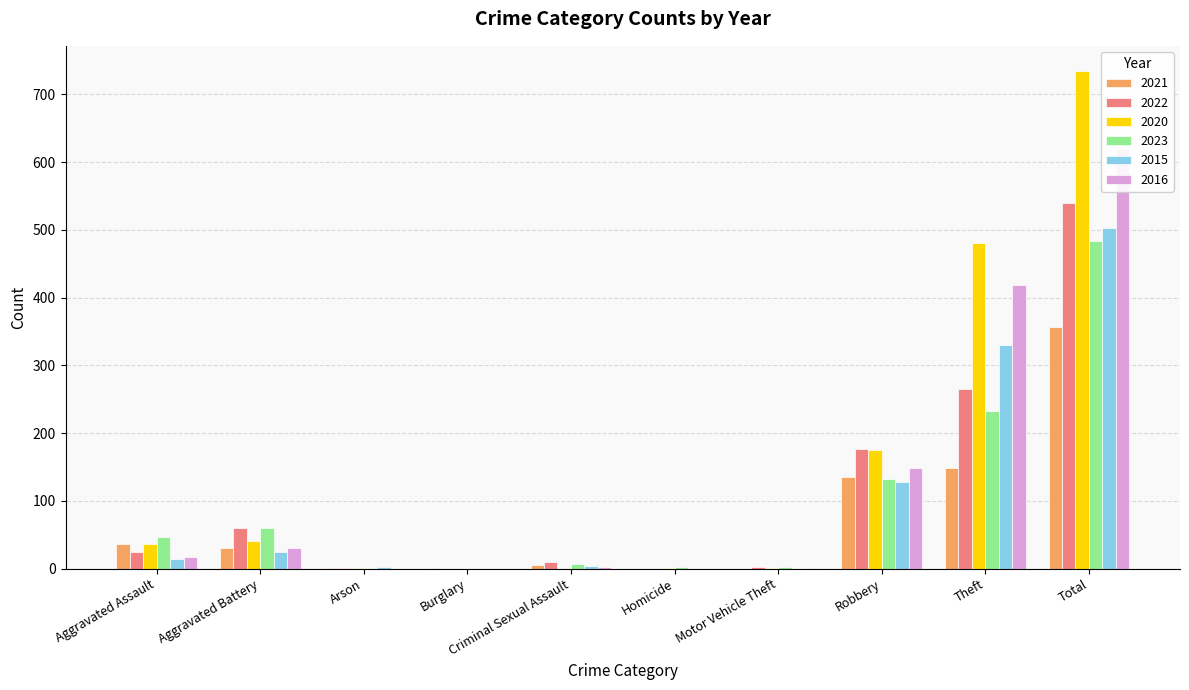

What are all the series names shown in the legend?

2021, 2022, 2020, 2023, 2015, 2016